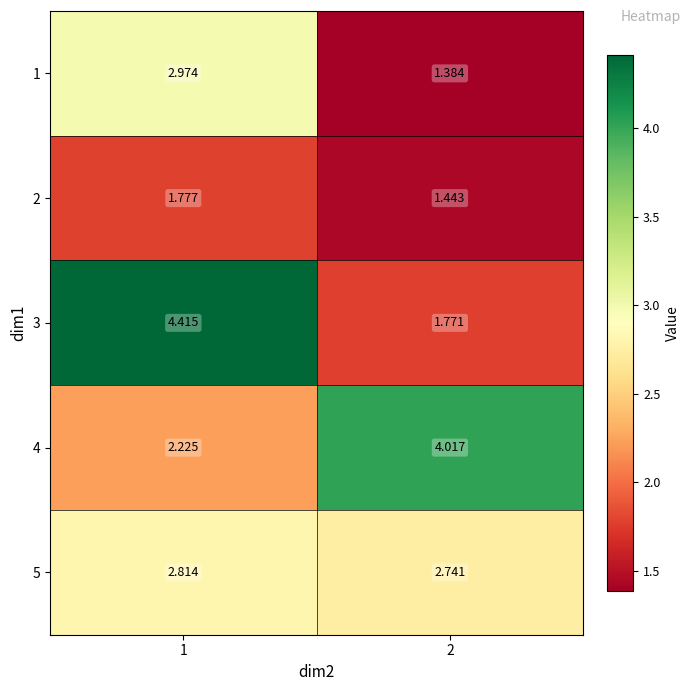

Is the value of 2 at 1 greater than the value of 1 at 2?

Yes